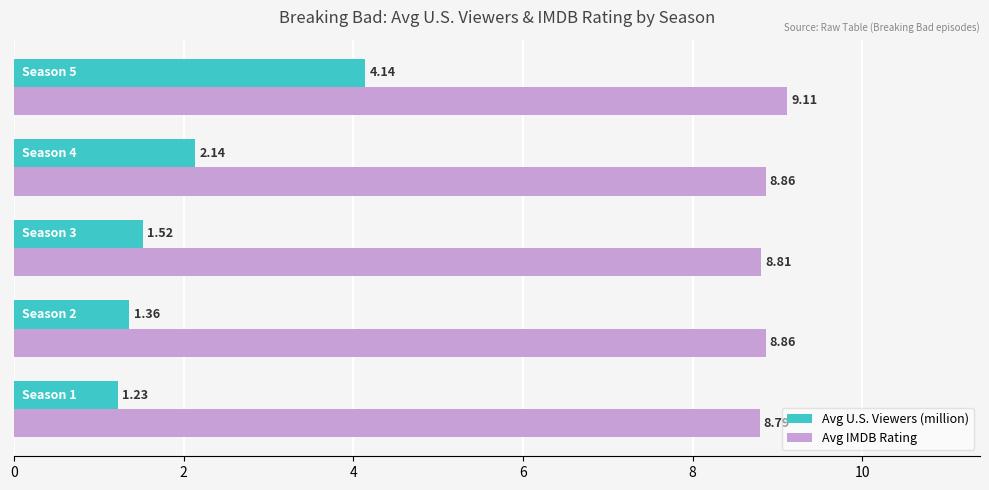

Rank the series by their maximum value, from lowest to highest.

Avg U.S. Viewers (million), Avg IMDB Rating